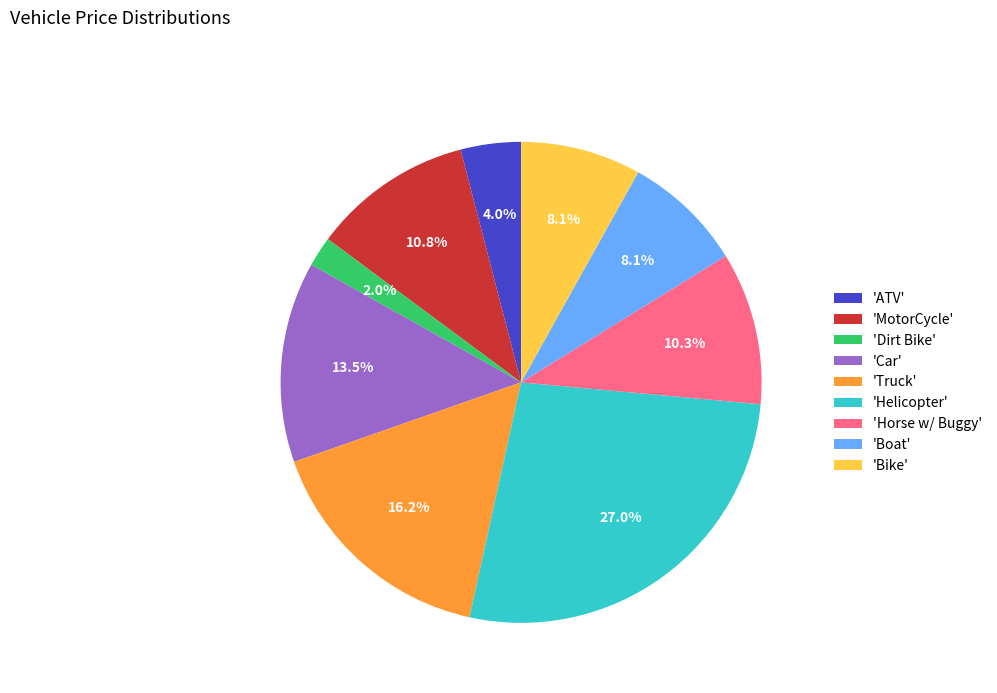

Which slice is the smallest?

'Dirt Bike'